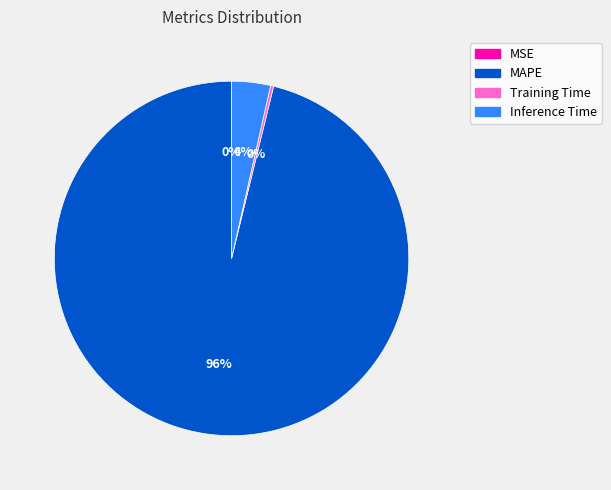

Combined, do Inference Time and Training Time account for over 50%?

No